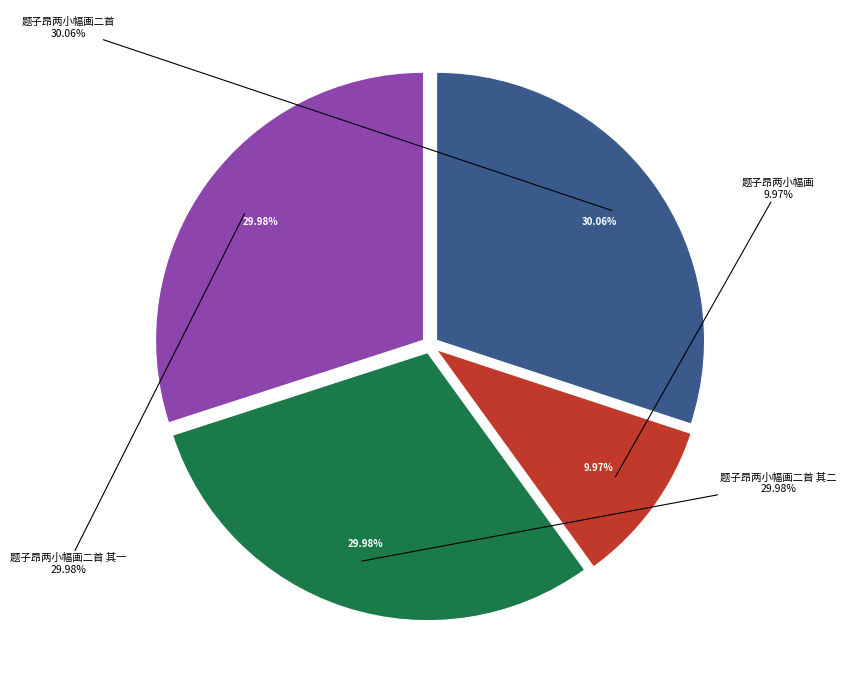

To the nearest percent, what is the average slice percentage?

25%